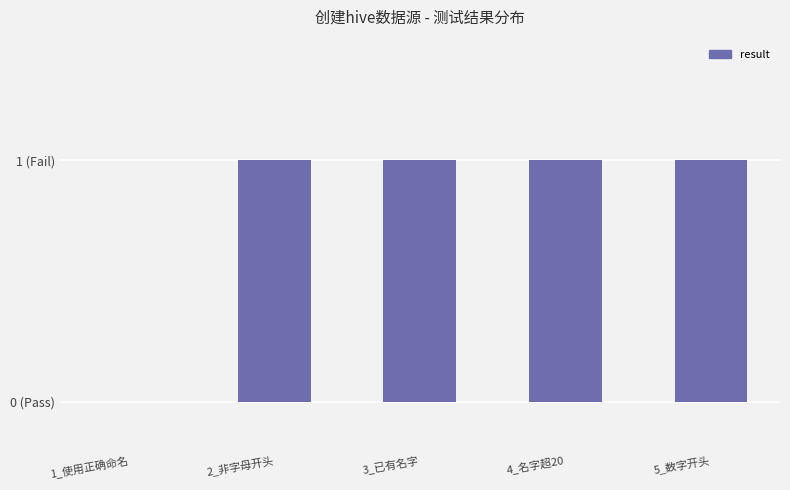

Reading left to right, what are all the values shown in this chart?

0	1	1	1	1